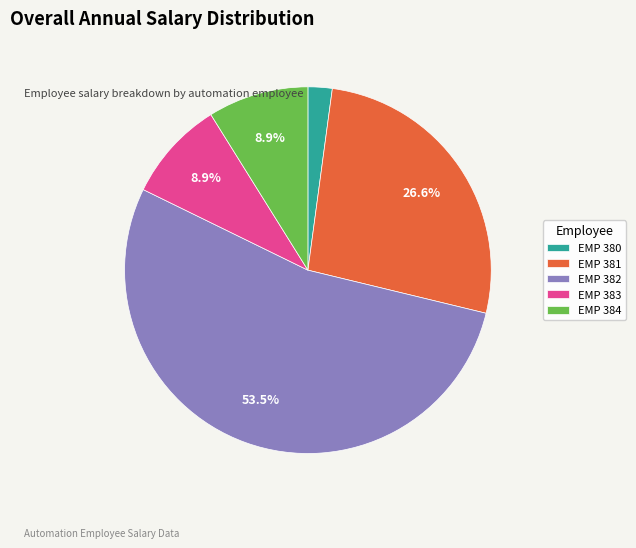

What is the largest slice in the pie chart?

EMP 382